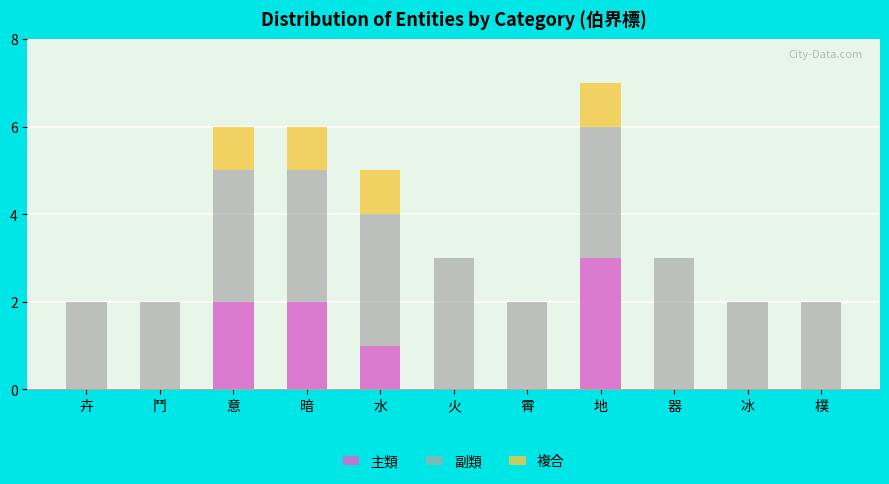

At which category is the sum across all series the highest?

地